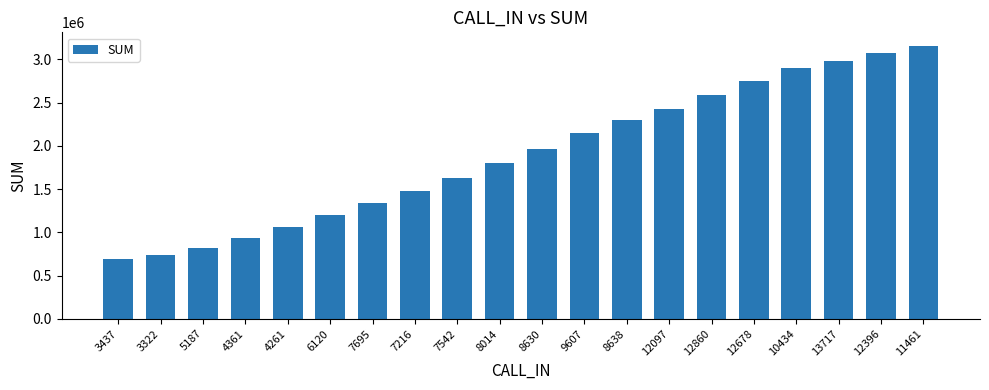

Which label corresponds to the smallest value in the chart?

3437